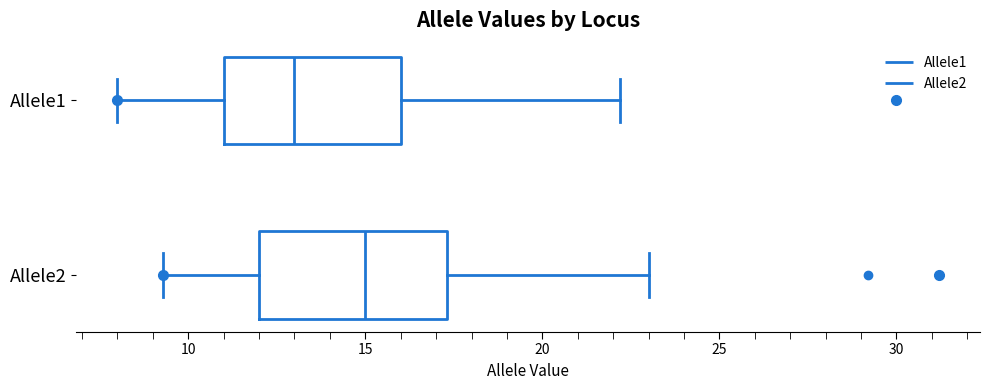

Which box has the furthest to the right median line?

Allele2